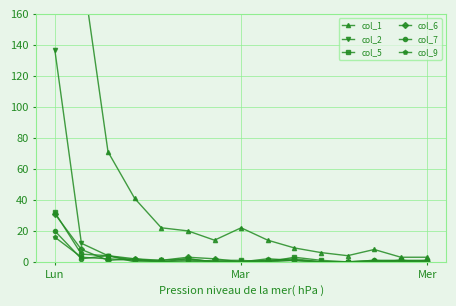

True or false: col_5 has more than 0 interior local peaks.

True